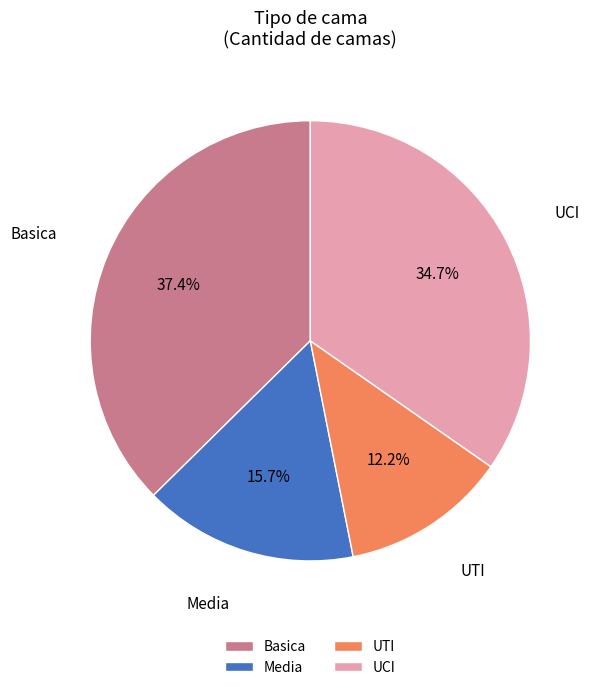

Approximately how many times larger is the value at Basica compared to UCI?

1.1